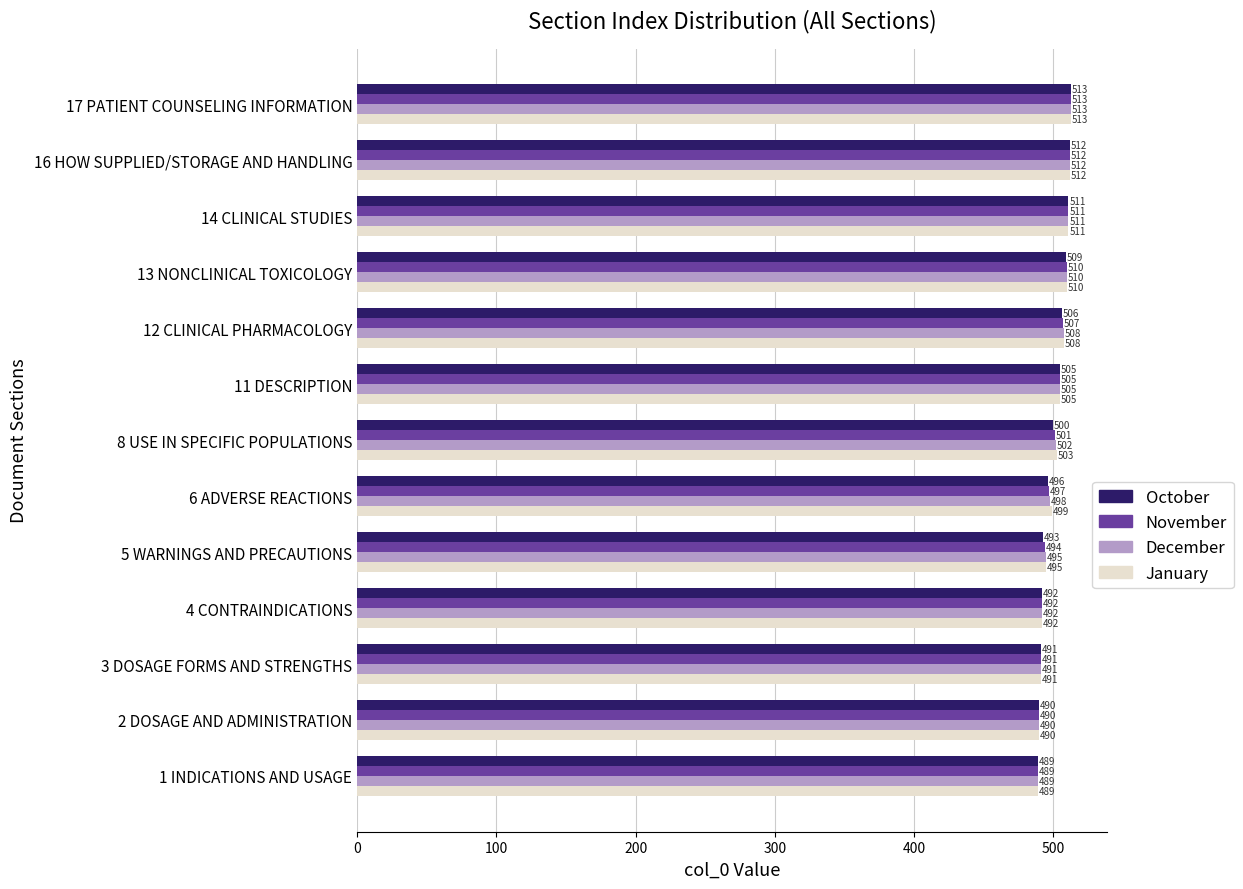

Where is October nearest to the value 501?

8 USE IN SPECIFIC POPULATIONS